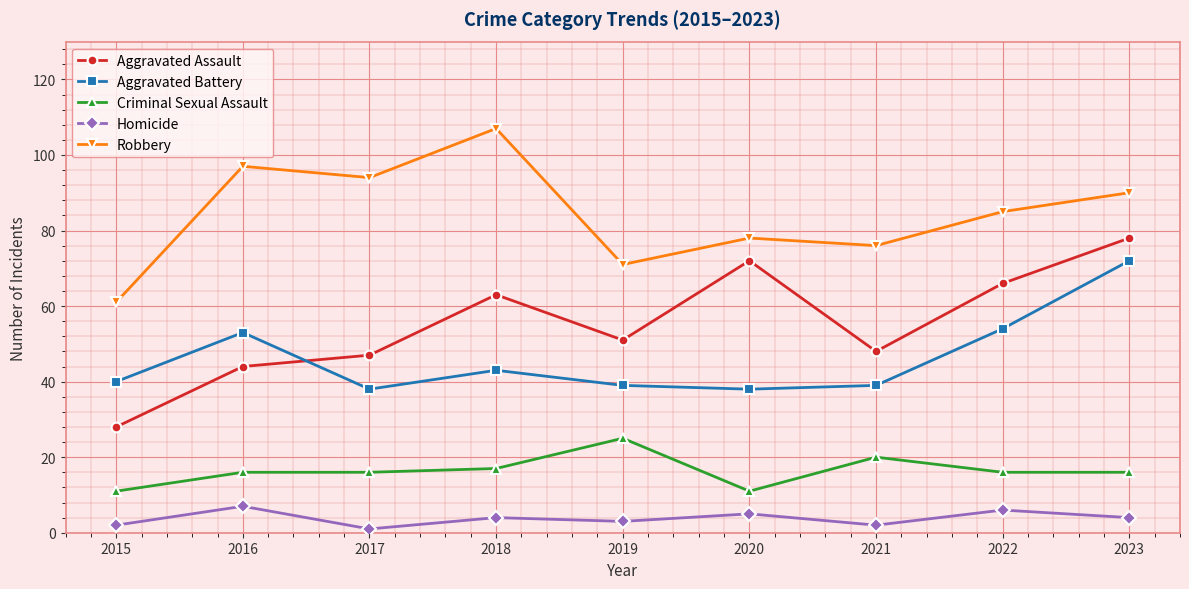

Reading left to right, list all the values displayed in this chart.

Aggravated Assault: 2015=28	2016=44	2017=47	2018=63	2019=51	2020=72	2021=48	2022=66	2023=78
Aggravated Battery: 2015=40	2016=53	2017=38	2018=43	2019=39	2020=38	2021=39	2022=54	2023=72
Criminal Sexual Assault: 2015=11	2016=16	2017=16	2018=17	2019=25	2020=11	2021=20	2022=16	2023=16
Homicide: 2015=2	2016=7	2017=1	2018=4	2019=3	2020=5	2021=2	2022=6	2023=4
Robbery: 2015=61	2016=97	2017=94	2018=107	2019=71	2020=78	2021=76	2022=85	2023=90